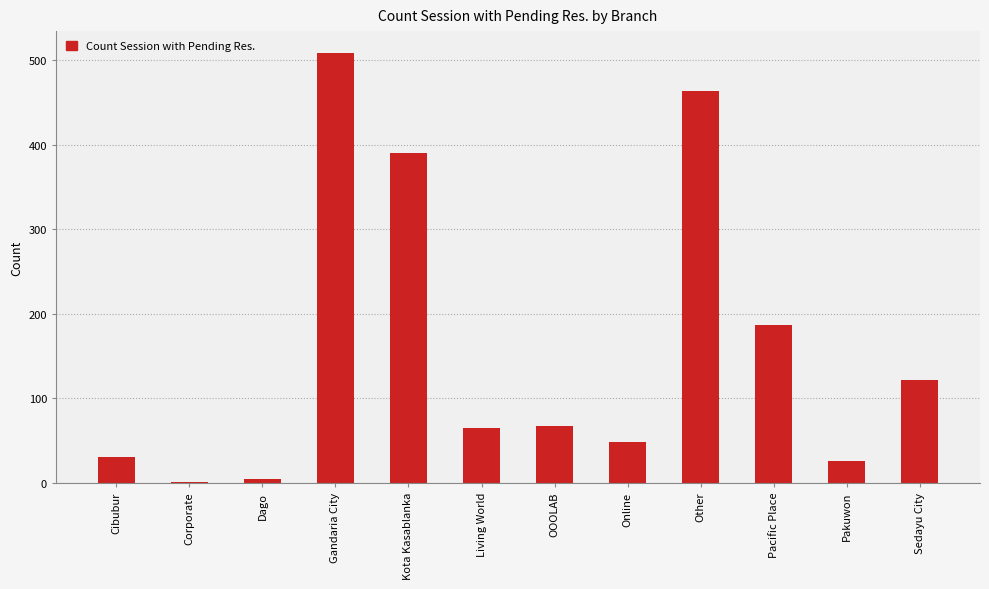

True or false: the data shows 175 at Sedayu City.

False